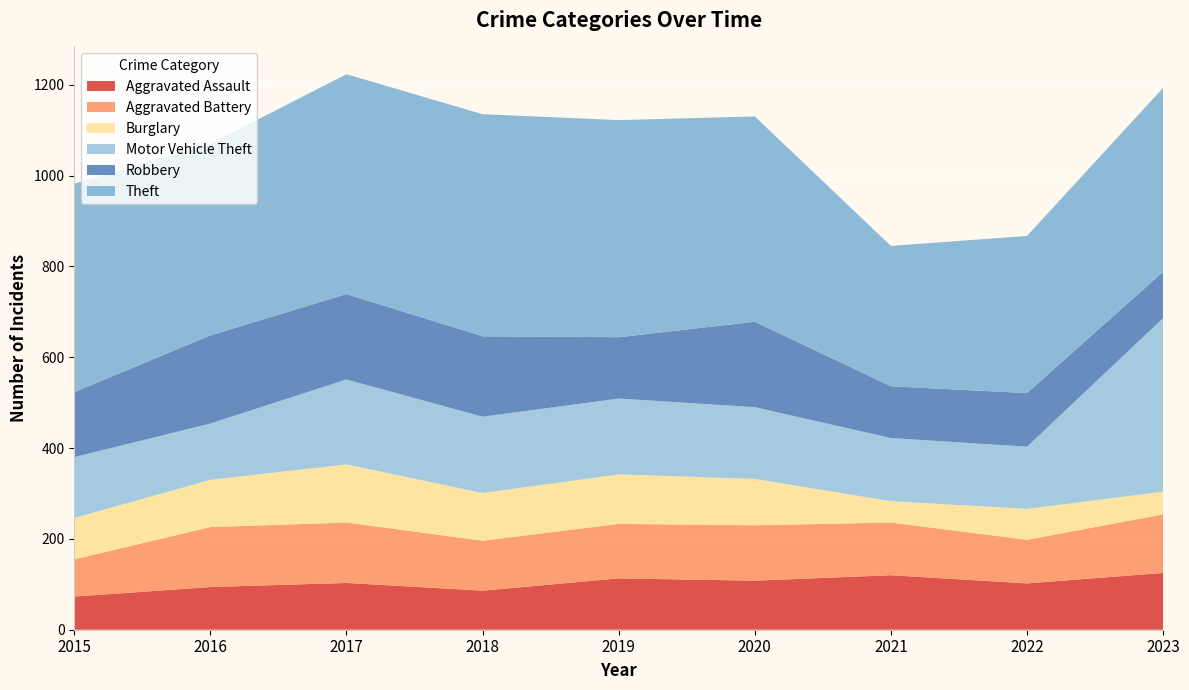

Reading right to left, list all the values displayed in this chart.

Aggravated Assault: 2023=125	2022=102	2021=120	2020=108	2019=113	2018=86	2017=103	2016=94	2015=73
Aggravated Battery: 2023=129	2022=96	2021=116	2020=122	2019=120	2018=110	2017=133	2016=132	2015=82
Burglary: 2023=50	2022=68	2021=47	2020=102	2019=109	2018=105	2017=128	2016=104	2015=91
Motor Vehicle Theft: 2023=382	2022=137	2021=139	2020=158	2019=167	2018=168	2017=187	2016=124	2015=134
Robbery: 2023=102	2022=118	2021=114	2020=188	2019=135	2018=177	2017=188	2016=194	2015=143
Theft: 2023=405	2022=346	2021=309	2020=452	2019=478	2018=489	2017=484	2016=422	2015=459